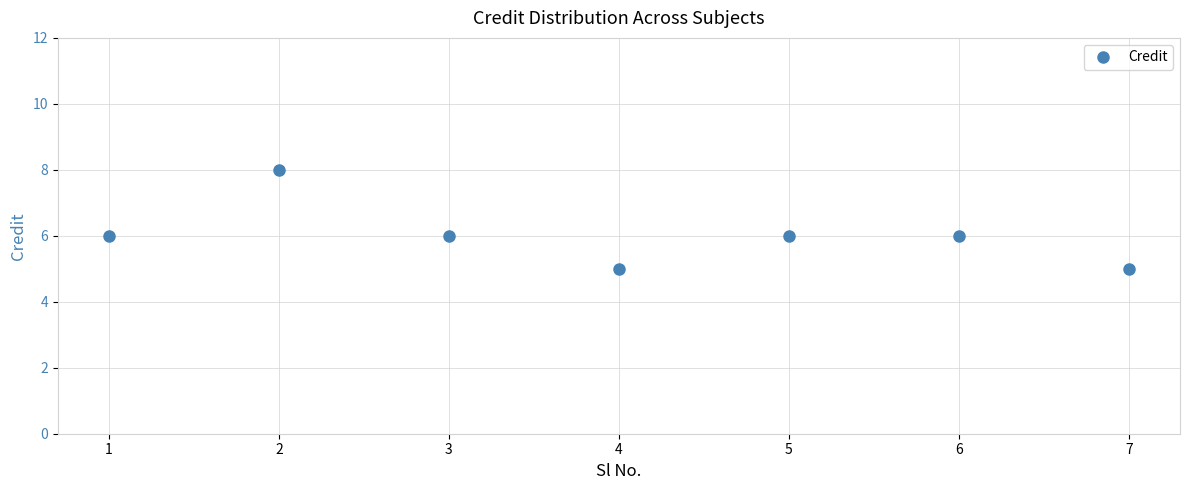

Where is the first local maximum?

2